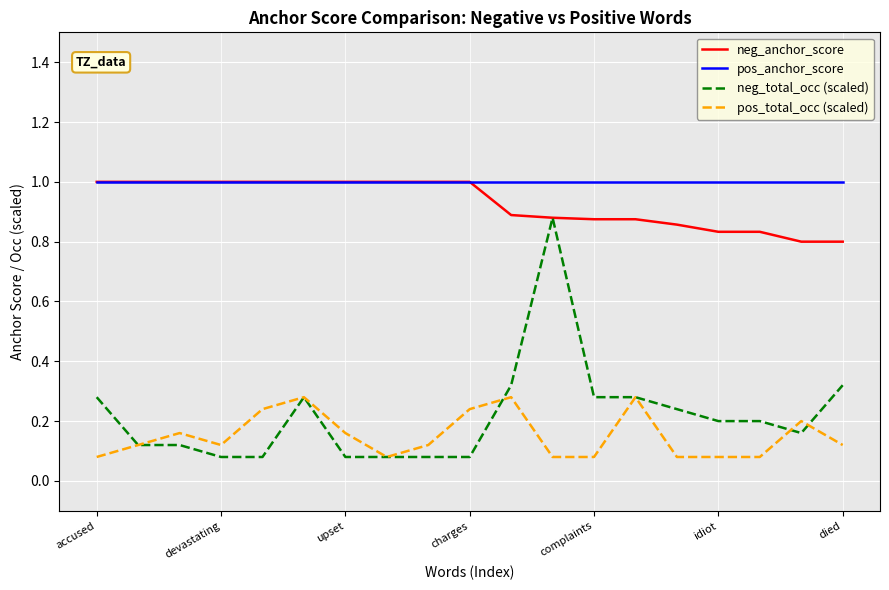

What is the maximum value shown in the chart?

1.0